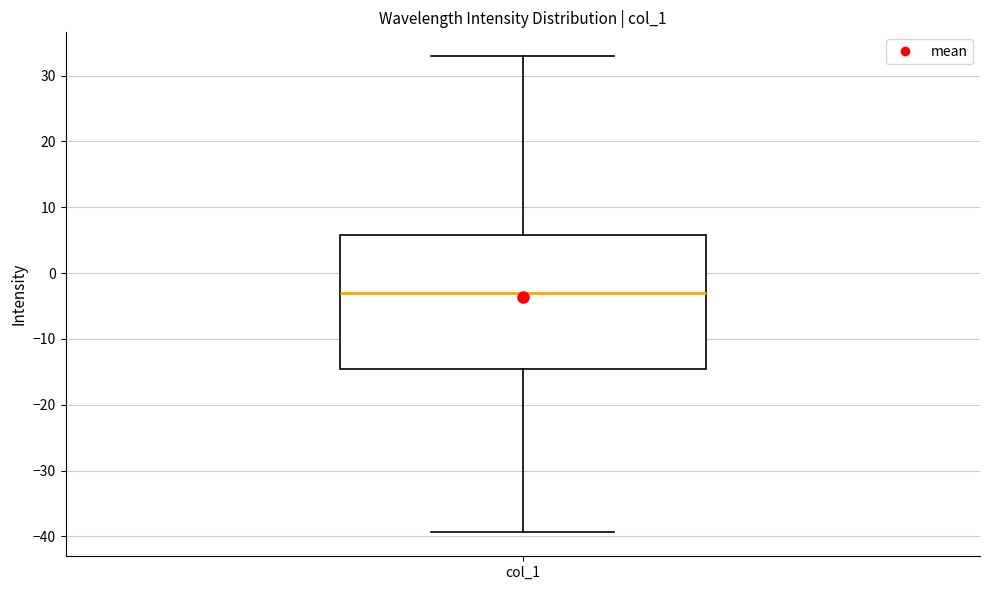

Transcribe this box plot: give where the median line is, the range the box spans, and where the two whiskers end, as read against the y-axis. The values are not printed on the chart, so give them approximately, as read against the axis.

median -3, box -15 to 6, whiskers -39 to 33